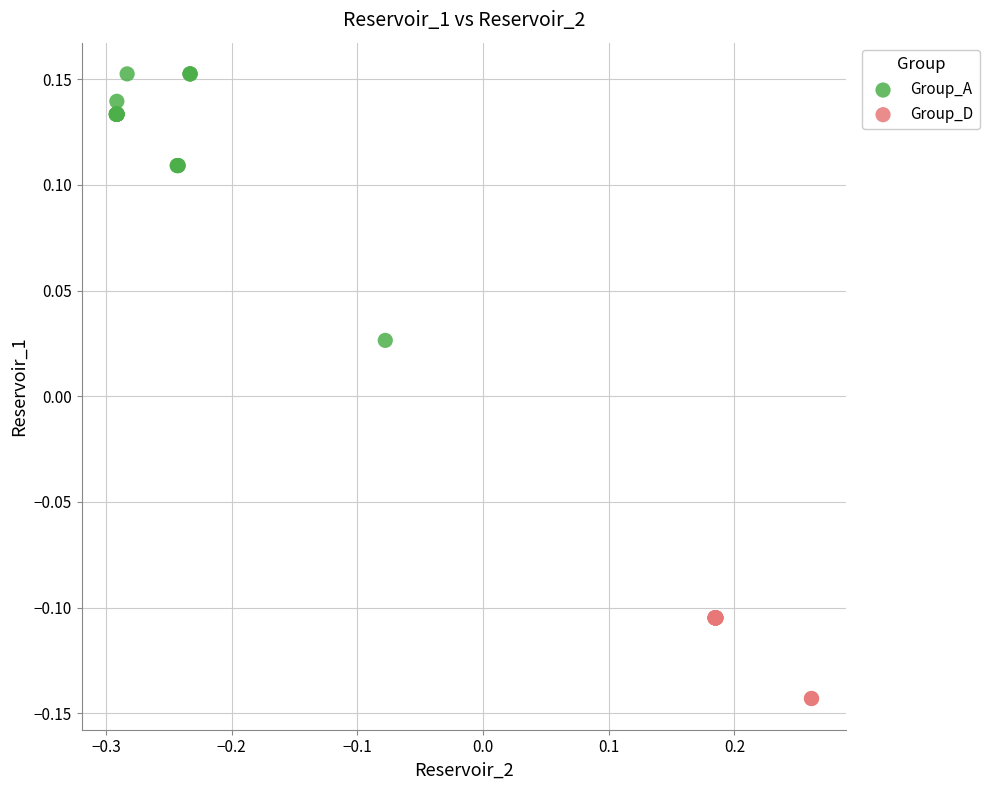

Which series has the largest Y range (max minus min)?

Group_A